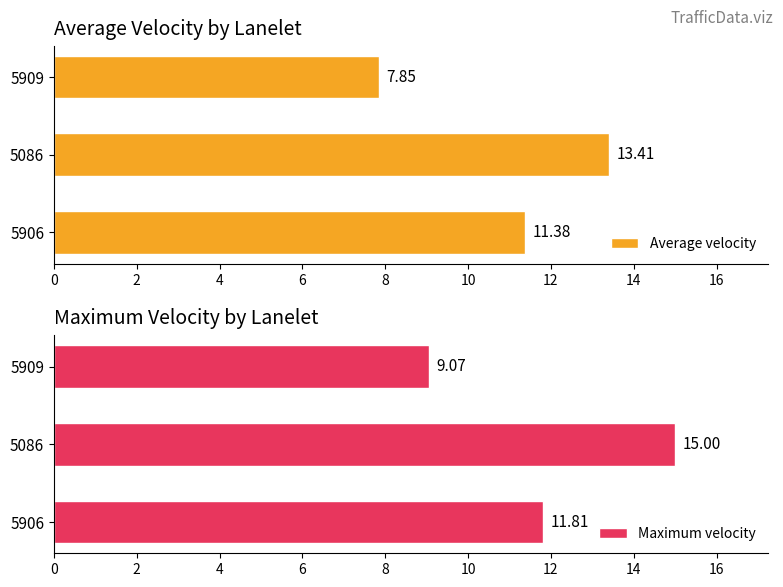

Which category has the lowest value in the Average velocity series?

5909